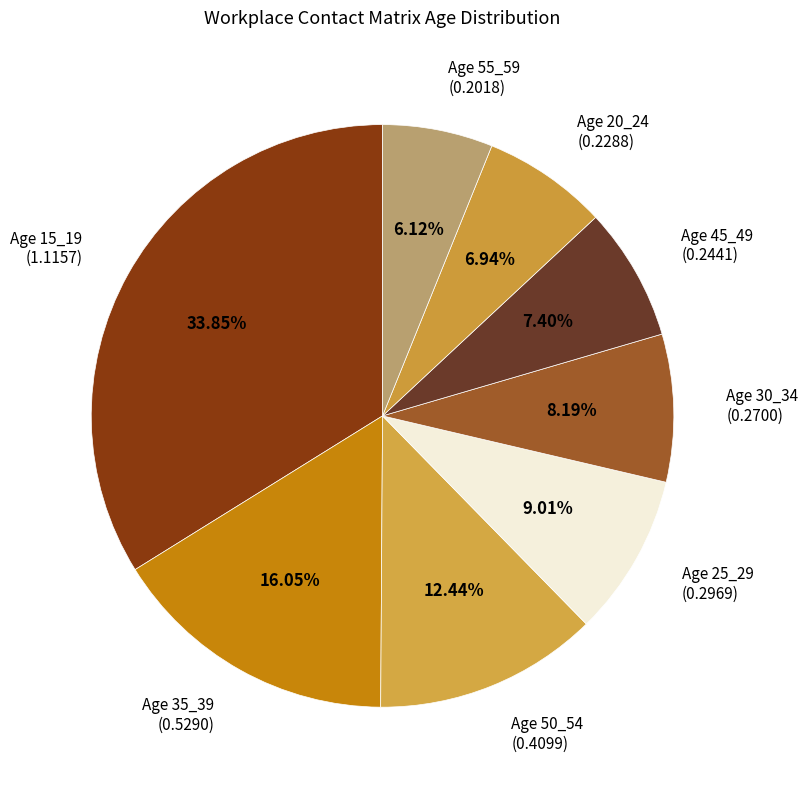

Combined, do Age 50_54 (0.4099) and Age 15_19 (1.1157) account for over 50%?

No